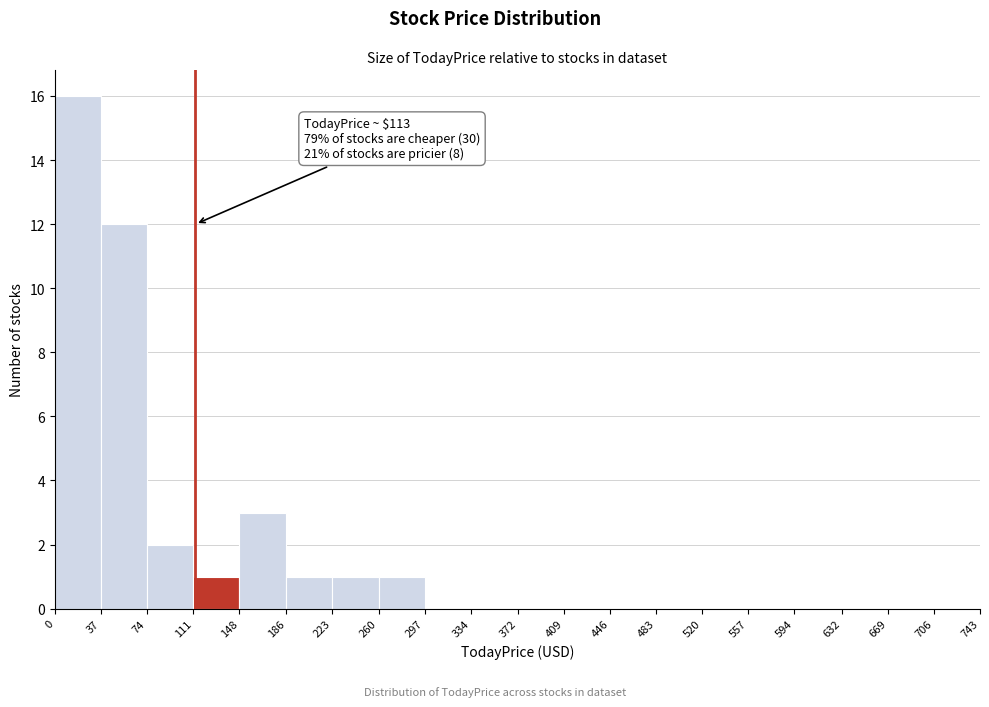

Over which range of the x-axis is the bar tallest?

0 to 37